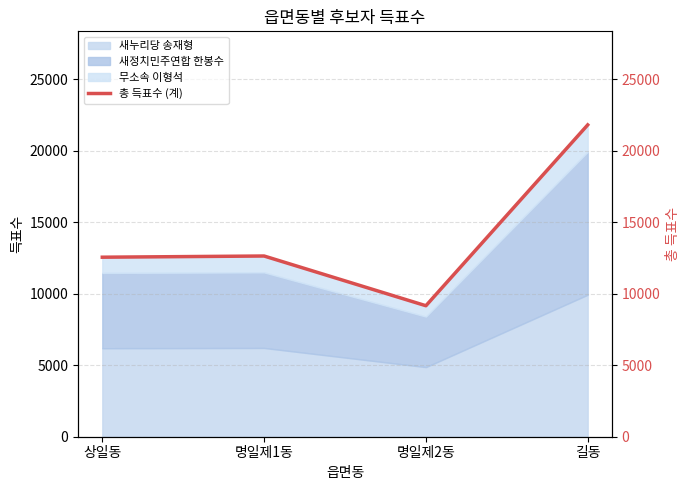

What is the maximum value shown in the chart?

21820